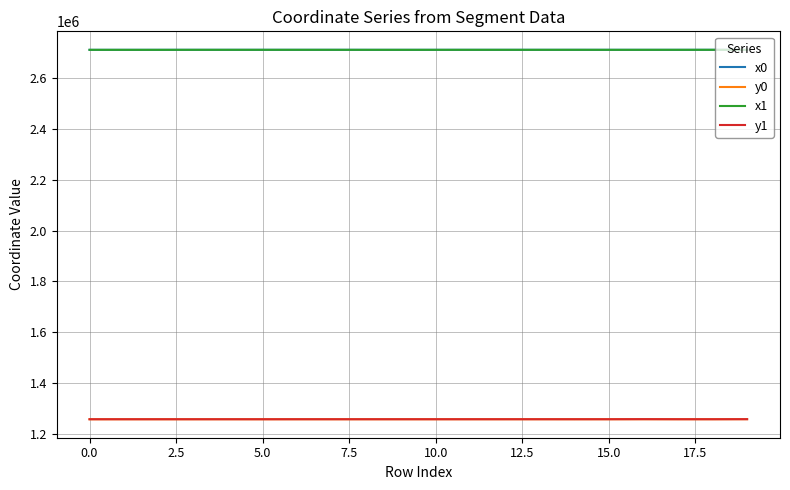

True or false: x1 and y1 cross at least once.

False